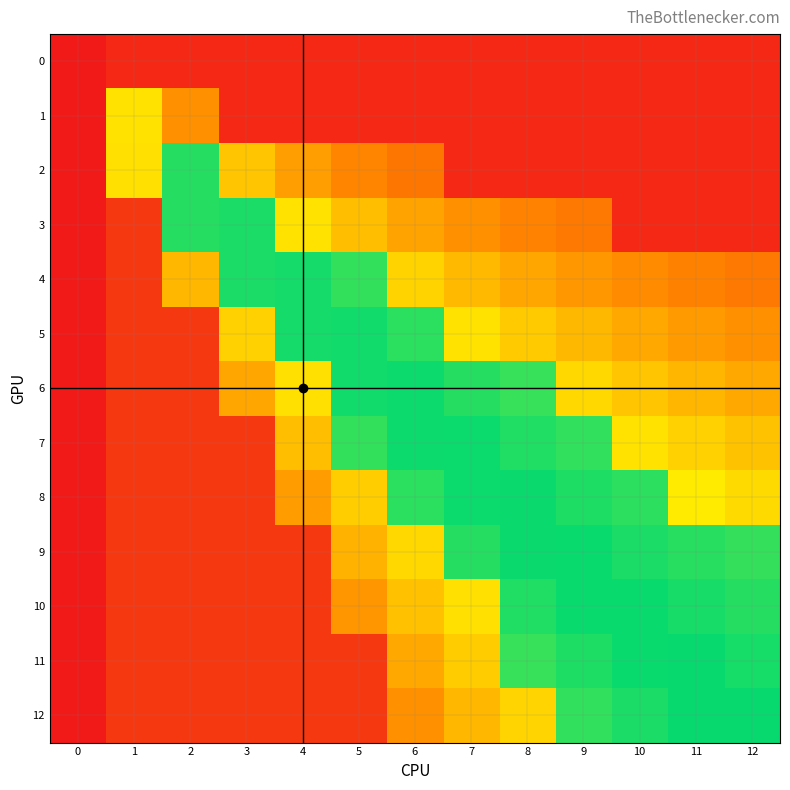

Reading left to right, what are all the values shown in this chart?

0: 0=0.0	1=0.1	2=0.1	3=0.1	4=0.1	5=0.1	6=0.1	7=0.1	8=0.1	9=0.1	10=0.1	11=0.1	12=0.1
1: 0=0.0	1=0.6	2=0.4	3=0.1	4=0.1	5=0.1	6=0.1	7=0.1	8=0.1	9=0.1	10=0.1	11=0.1	12=0.1
2: 0=0.0	1=0.6	2=0.9	3=0.5	4=0.4	5=0.4	6=0.3	7=0.1	8=0.1	9=0.1	10=0.1	11=0.1	12=0.1
3: 0=0.0	1=0.1	2=0.9	3=1.0	4=0.6	5=0.5	6=0.4	7=0.4	8=0.3	9=0.3	10=0.1	11=0.1	12=0.1
4: 0=0.0	1=0.1	2=0.5	3=1.0	4=1.0	5=0.9	6=0.6	7=0.5	8=0.4	9=0.4	10=0.4	11=0.3	12=0.3
5: 0=0.0	1=0.1	2=0.1	3=0.5	4=1.0	5=1.0	6=0.9	7=0.6	8=0.5	9=0.5	10=0.4	11=0.4	12=0.4
6: 0=0.0	1=0.1	2=0.1	3=0.4	4=0.6	5=1.0	6=1.0	7=0.9	8=0.9	9=0.6	10=0.5	11=0.5	12=0.4
7: 0=0.0	1=0.1	2=0.1	3=0.1	4=0.5	5=0.9	6=1.0	7=1.0	8=1.0	9=0.9	10=0.6	11=0.5	12=0.5
8: 0=0.0	1=0.1	2=0.1	3=0.1	4=0.4	5=0.5	6=0.9	7=1.0	8=1.0	9=1.0	10=0.9	11=0.6	12=0.6
9: 0=0.0	1=0.1	2=0.1	3=0.1	4=0.1	5=0.5	6=0.6	7=0.9	8=1.0	9=1.0	10=1.0	11=0.9	12=0.9
10: 0=0.0	1=0.1	2=0.1	3=0.1	4=0.1	5=0.4	6=0.5	7=0.6	8=1.0	9=1.0	10=1.0	11=1.0	12=0.9
11: 0=0.0	1=0.1	2=0.1	3=0.1	4=0.1	5=0.1	6=0.4	7=0.5	8=0.9	9=1.0	10=1.0	11=1.0	12=1.0
12: 0=0.0	1=0.1	2=0.1	3=0.1	4=0.1	5=0.1	6=0.4	7=0.5	8=0.6	9=0.9	10=1.0	11=1.0	12=1.0